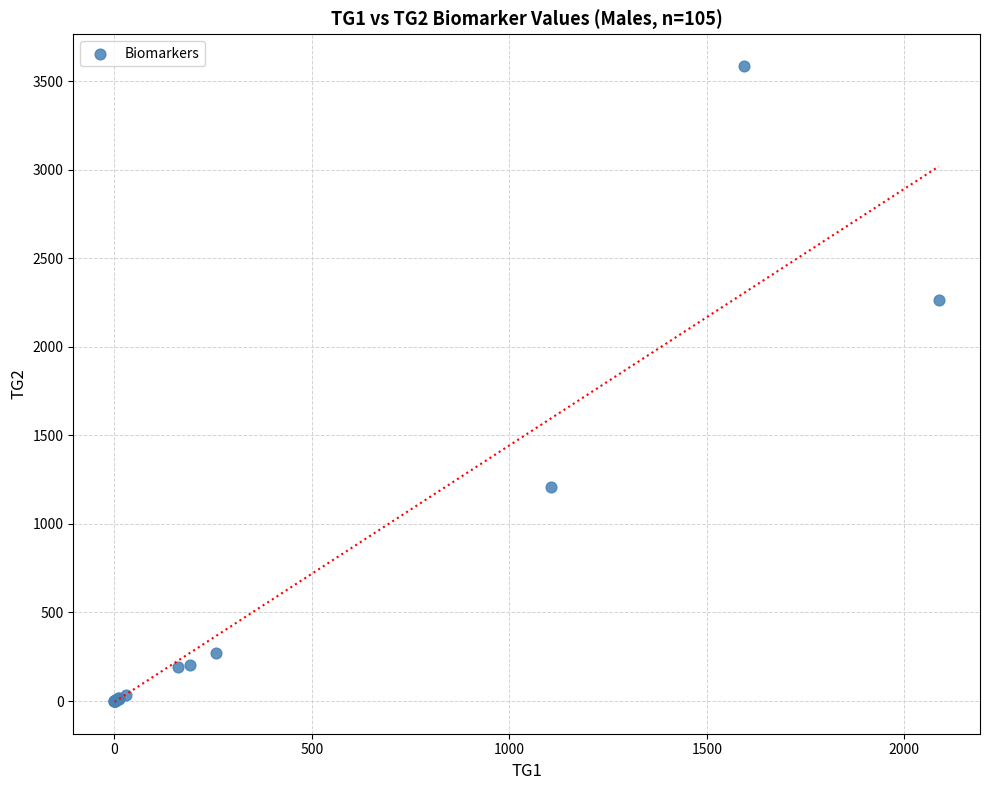

What Y value in the scatter plot is closest to 1793?

2266.0